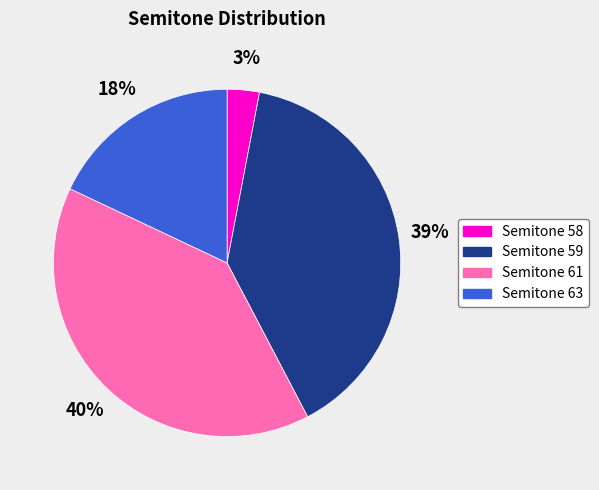

Approximately how many times larger is the value at Semitone 61 compared to Semitone 58?

13.3